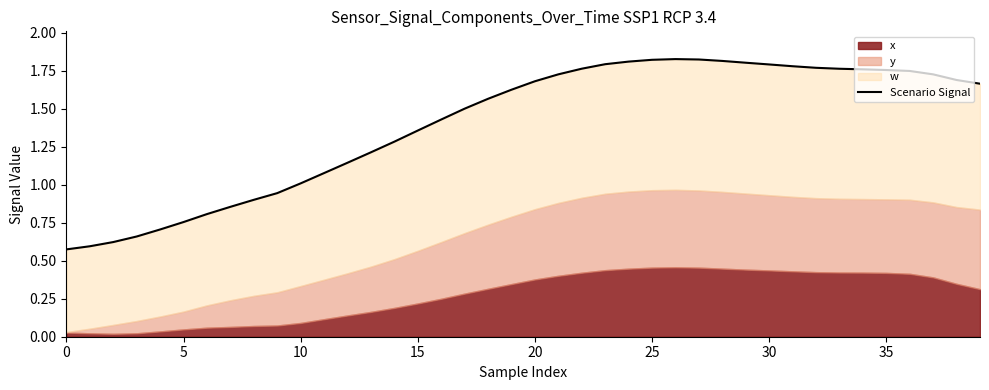

How many points are higher than both their immediate neighbors (excluding endpoints)?

1